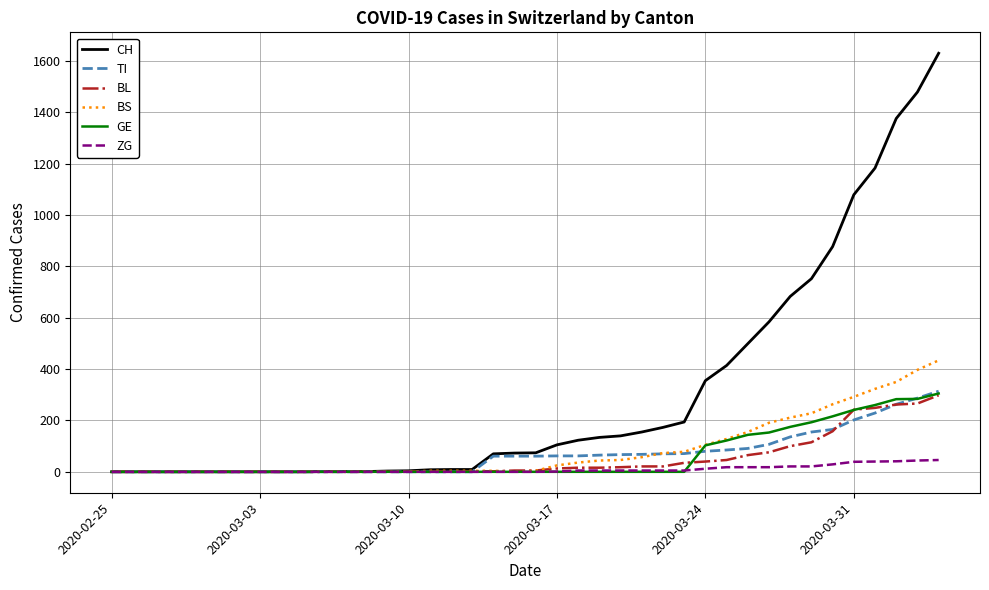

What is the difference between the maximum and minimum values in the CH series?

1630